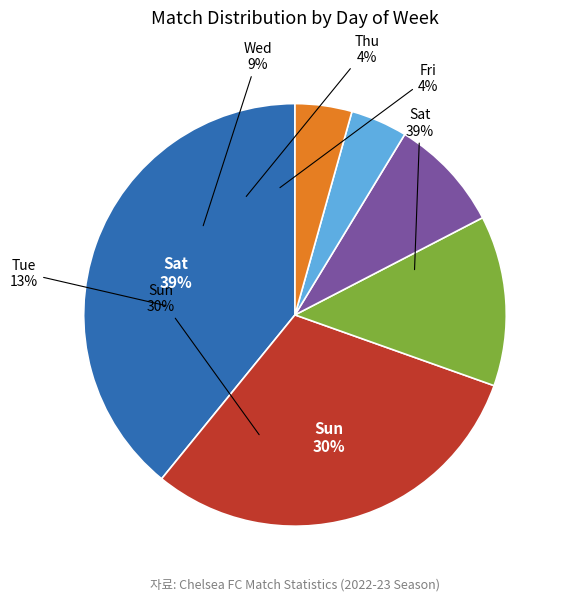

Is Wed the majority of the pie?

No